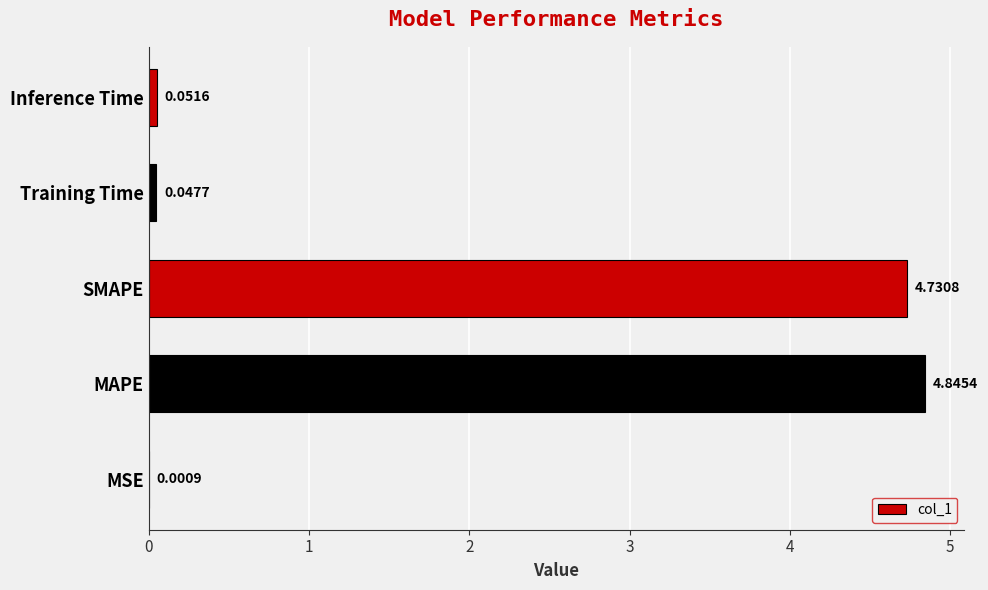

Are the bars horizontal?

Yes